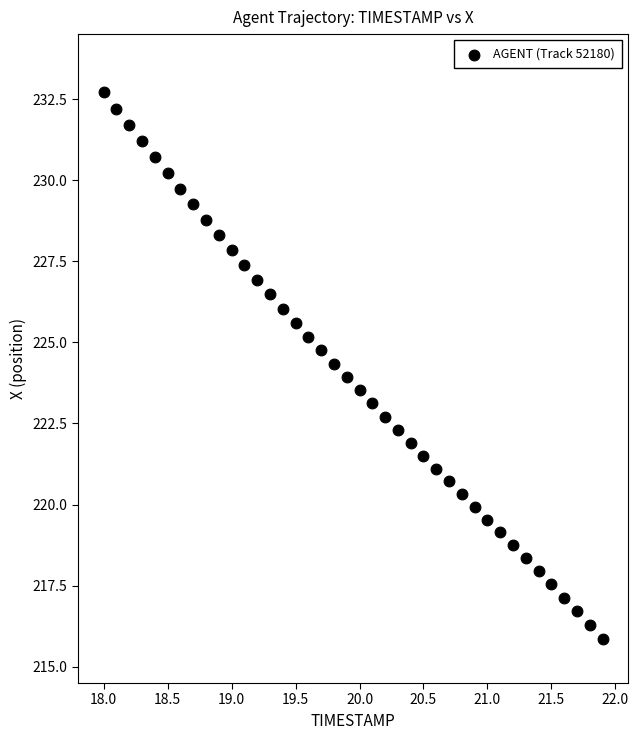

What is the range of X values (max minus min)?

3.9